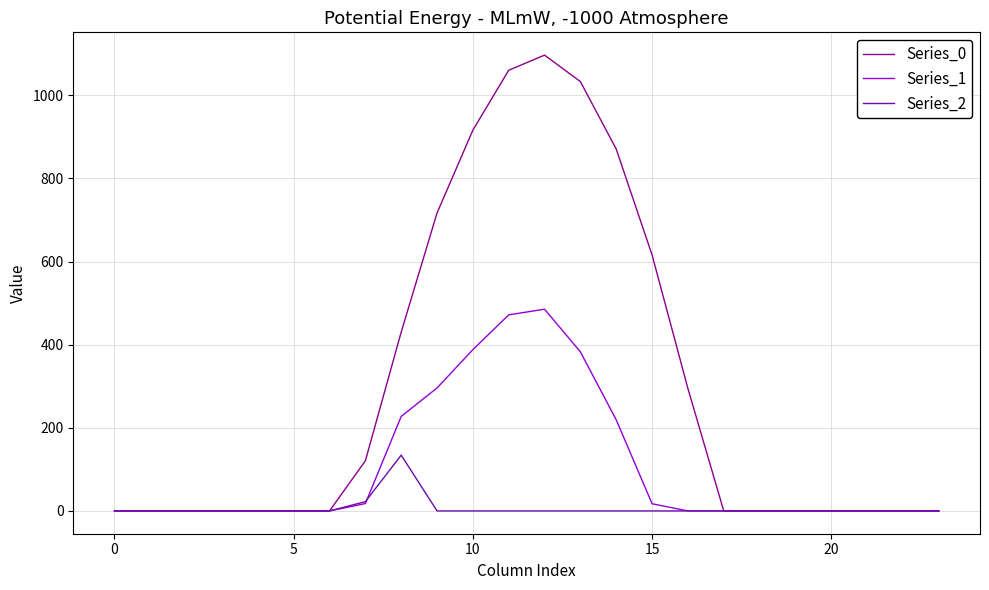

Does the chart display data point markers on the line(s)?

No